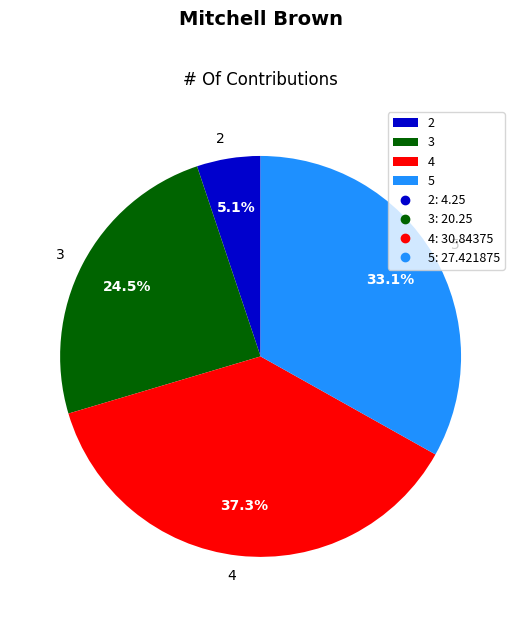

Rank the categories by value from lowest to highest.

2, 3, 5, 4